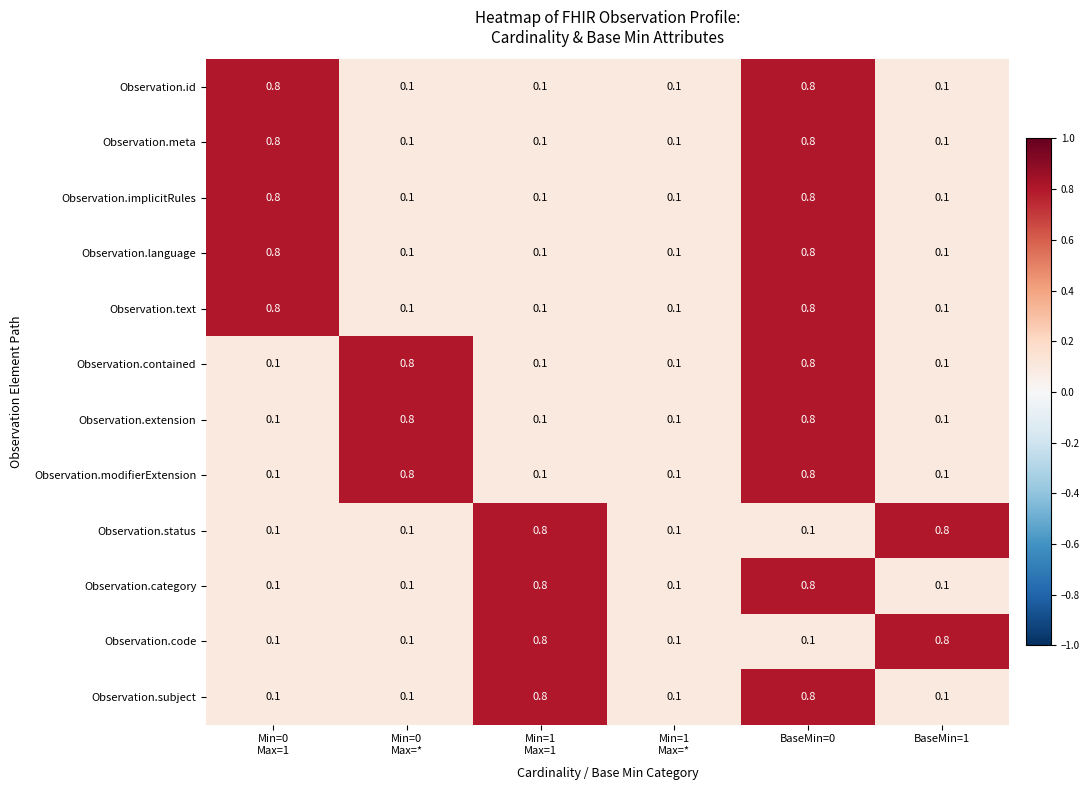

At how many categories does at least one series exceed 0?

6